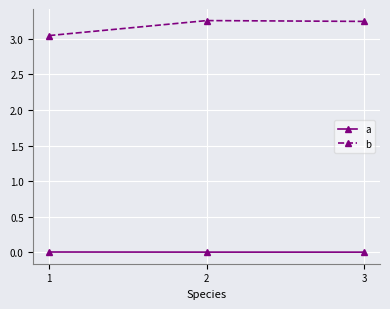

Is the value of b at 2 greater than the value of a at 1?

Yes